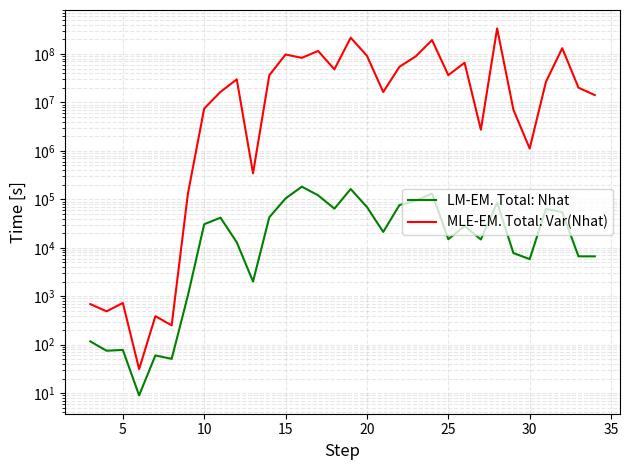

True or false: MLE-EM. Total: Var(Nhat) and LM-EM. Total: Nhat intersect in this chart.

False